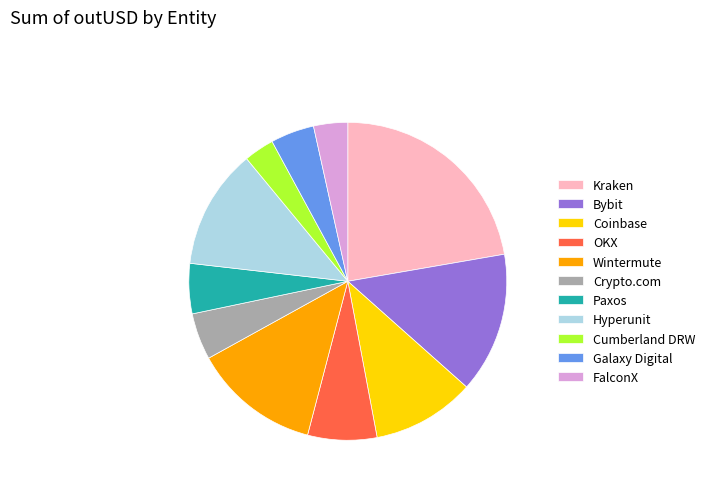

Is the sum of Wintermute and Hyperunit greater than half?

No